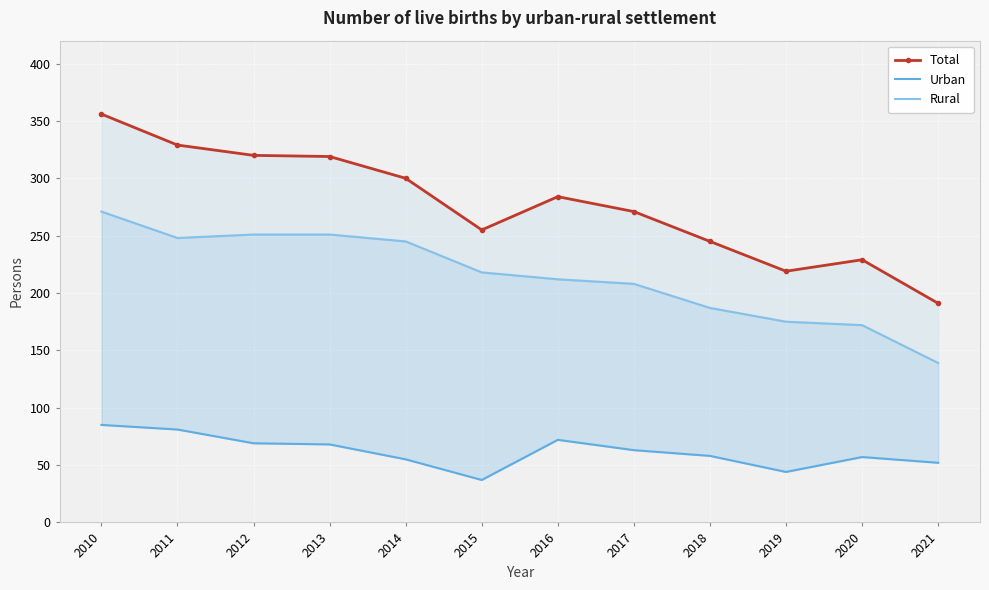

Reading left to right, extract all data points from this chart.

Total: 356	329	320	319	300	255	284	271	245	219	229	191
Urban: 85	81	69	68	55	37	72	63	58	44	57	52
Rural: 271	248	251	251	245	218	212	208	187	175	172	139